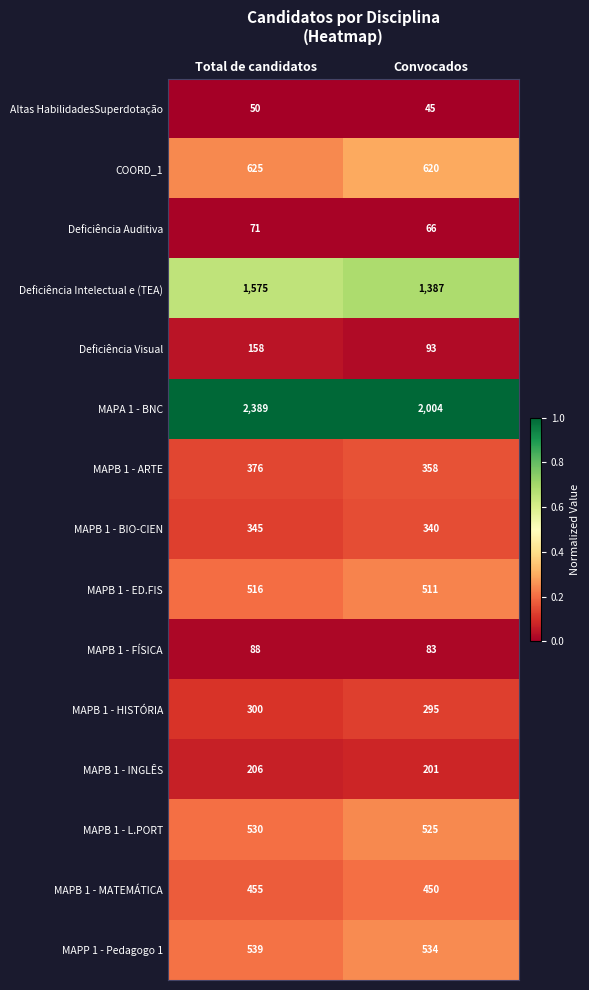

At which category is the sum across all series the highest?

Total de candidatos